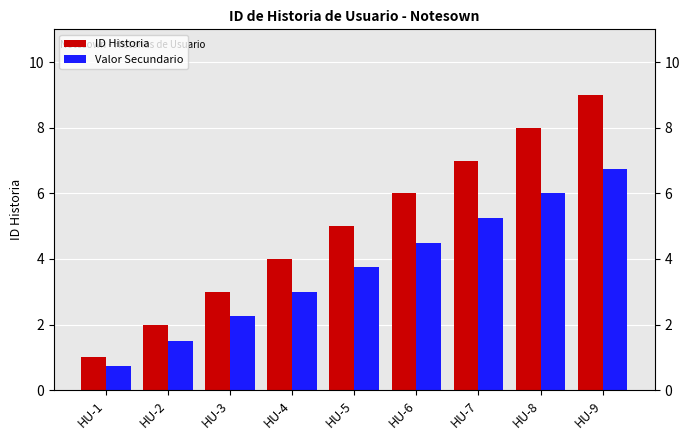

Count the number of data series in this chart.

2